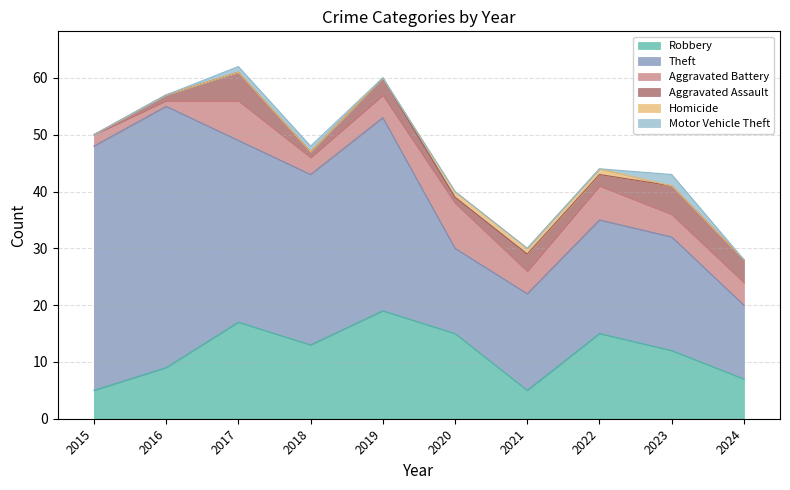

Which category has the highest value in the Motor Vehicle Theft series?

2023